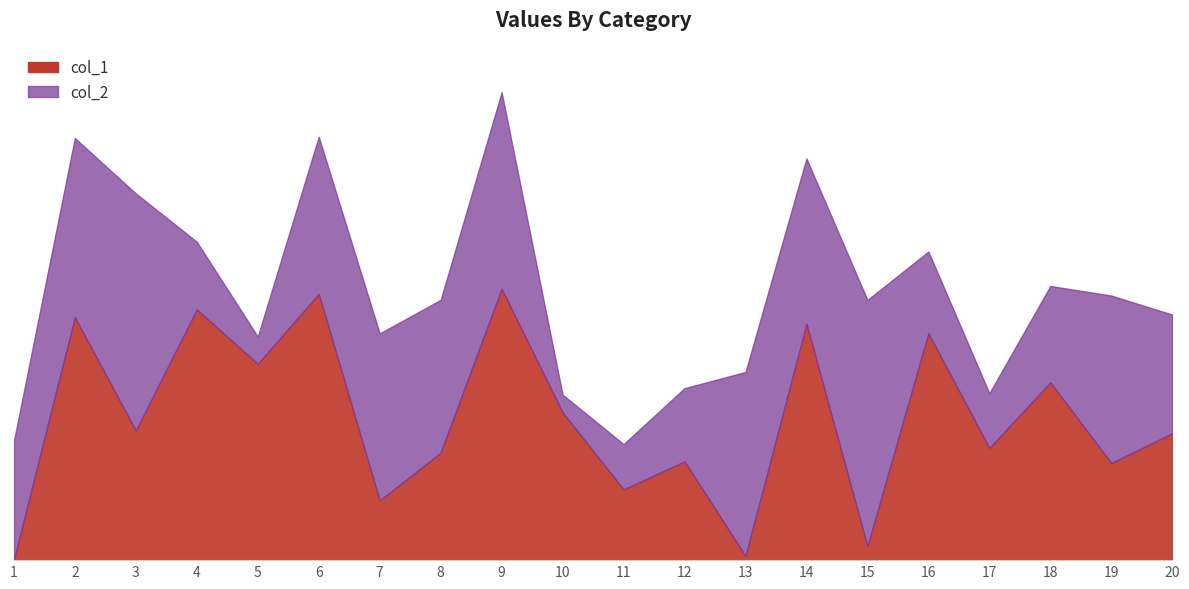

List the labels in order of value, smallest first.

1, 13, 15, 7, 11, 19, 12, 8, 17, 20, 3, 10, 18, 5, 16, 14, 2, 4, 6, 9